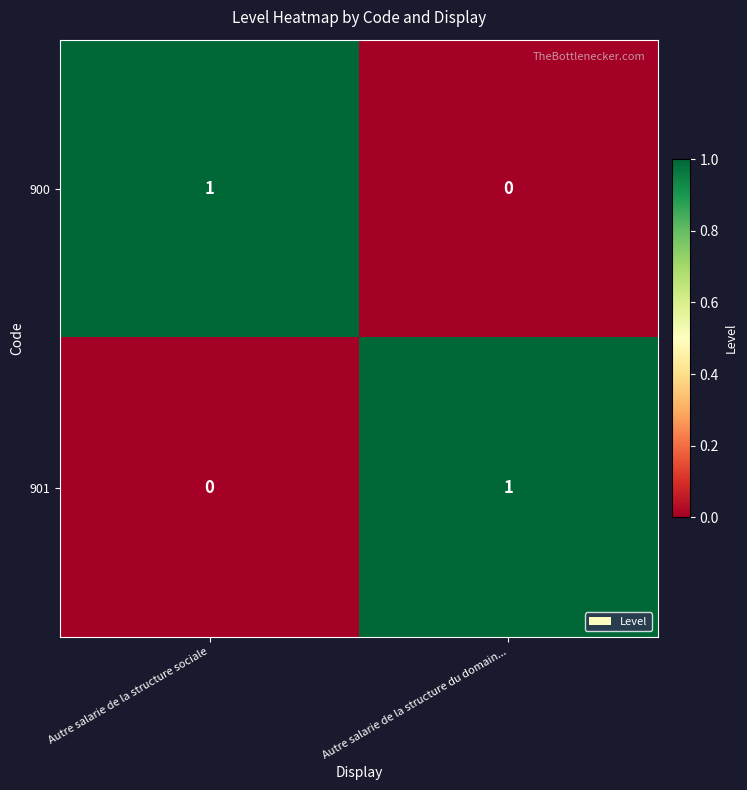

What is the difference between the highest and lowest values at Autre salarie de la structure sociale?

1